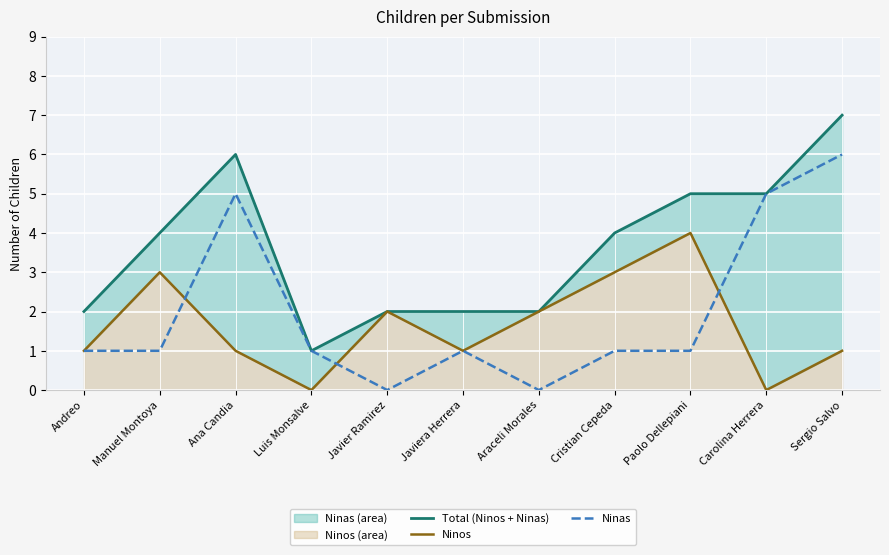

How many values in the Ninas series are below 1?

2